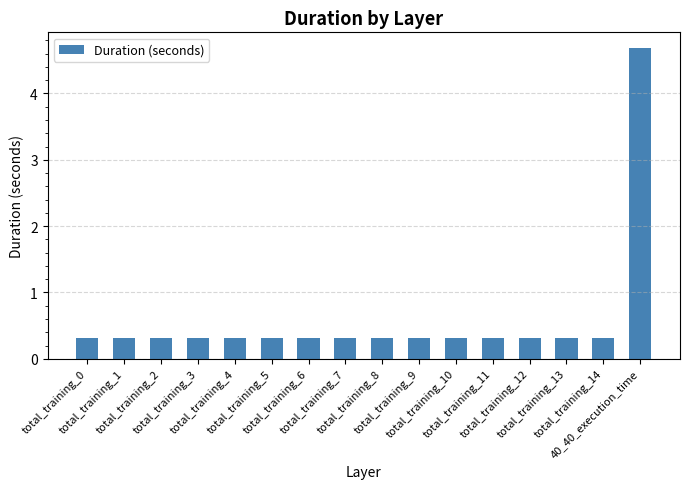

What is the value of the 9th bar from the left?

0.3